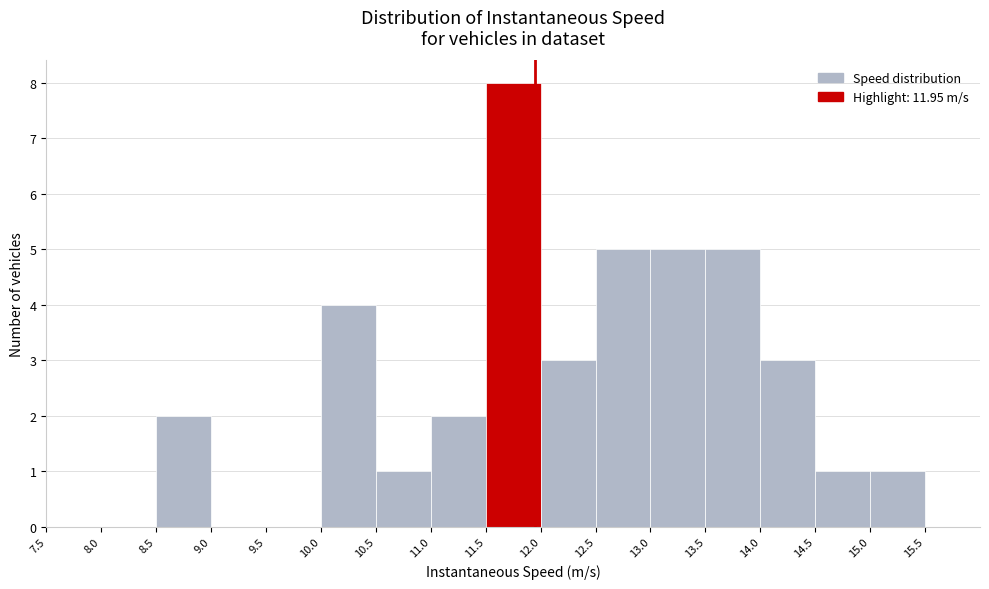

Over which range of the x-axis is the bar tallest?

11.5 to 12.0